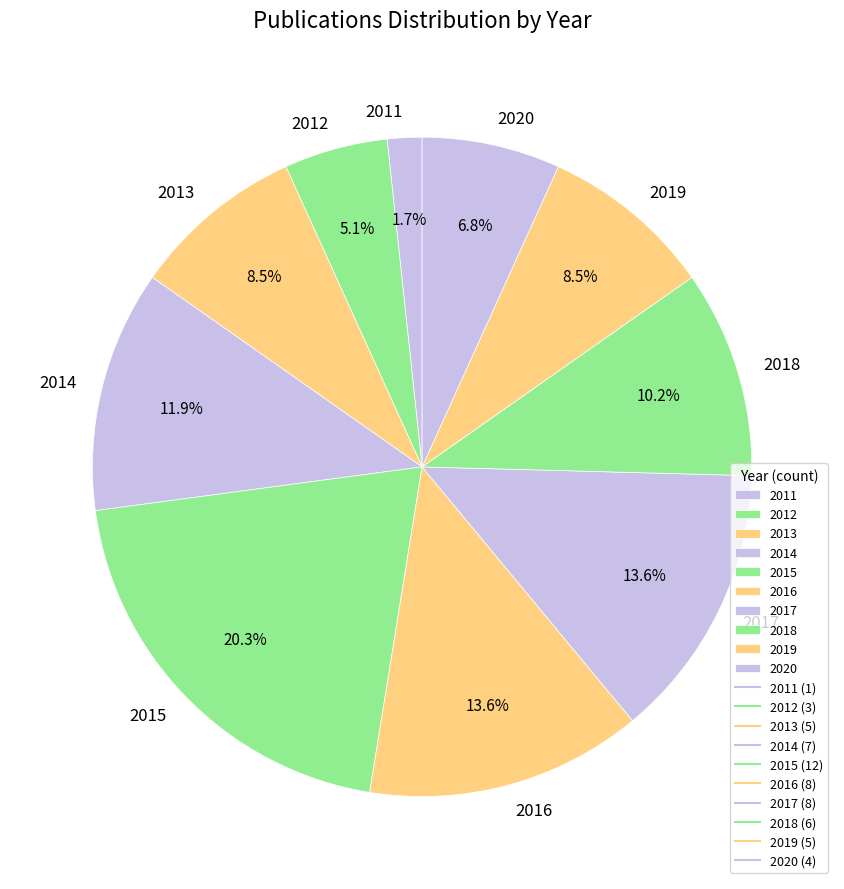

Is the sum of 2015 and 2013 greater than half?

No